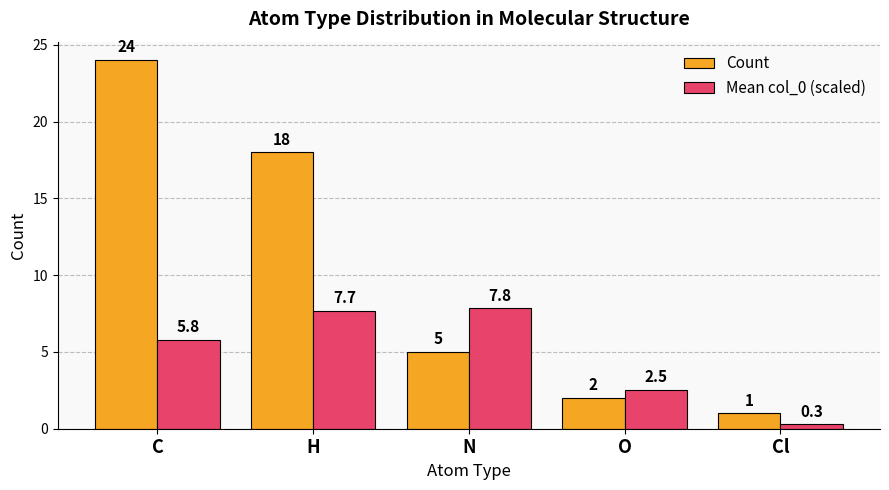

What is the spread (max minus min) of values at Cl?

0.7